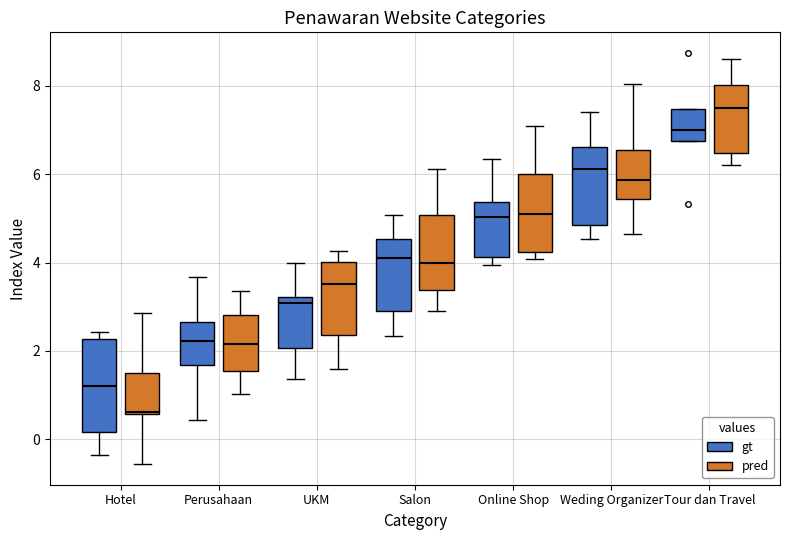

Comparing the boxes themselves (not the whiskers), which one is the tallest?

Hotel (gt)